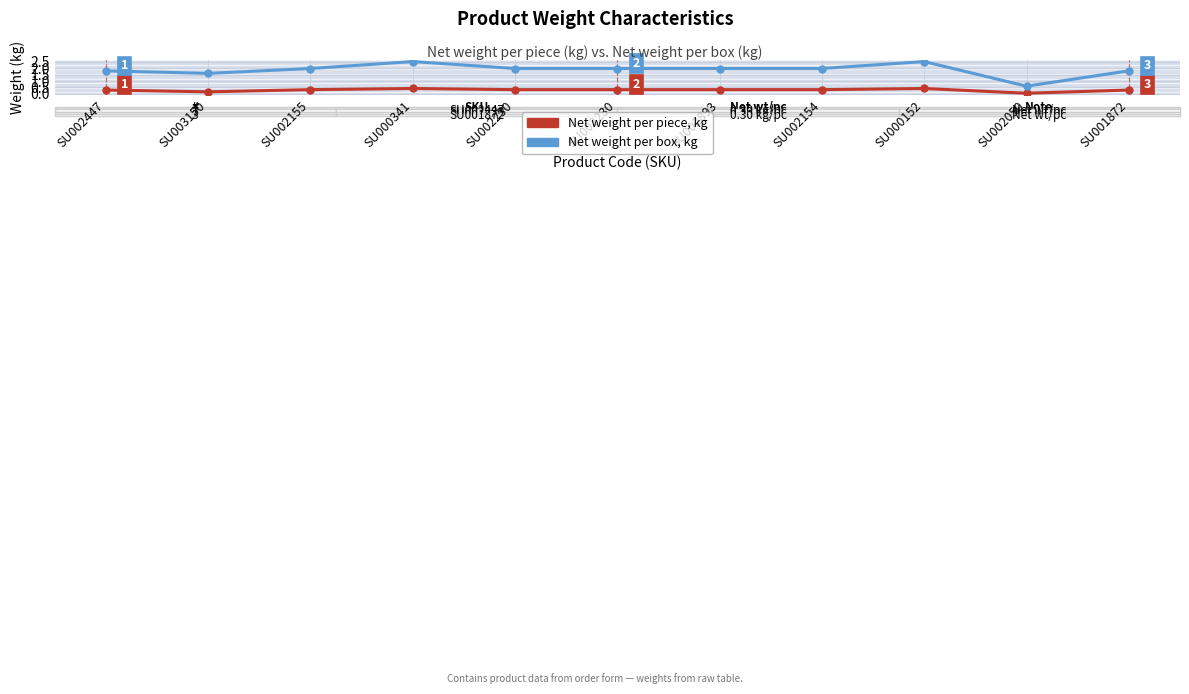

The value of Net weight per piece, kg at SU000341 is 0.4. True or false?

True